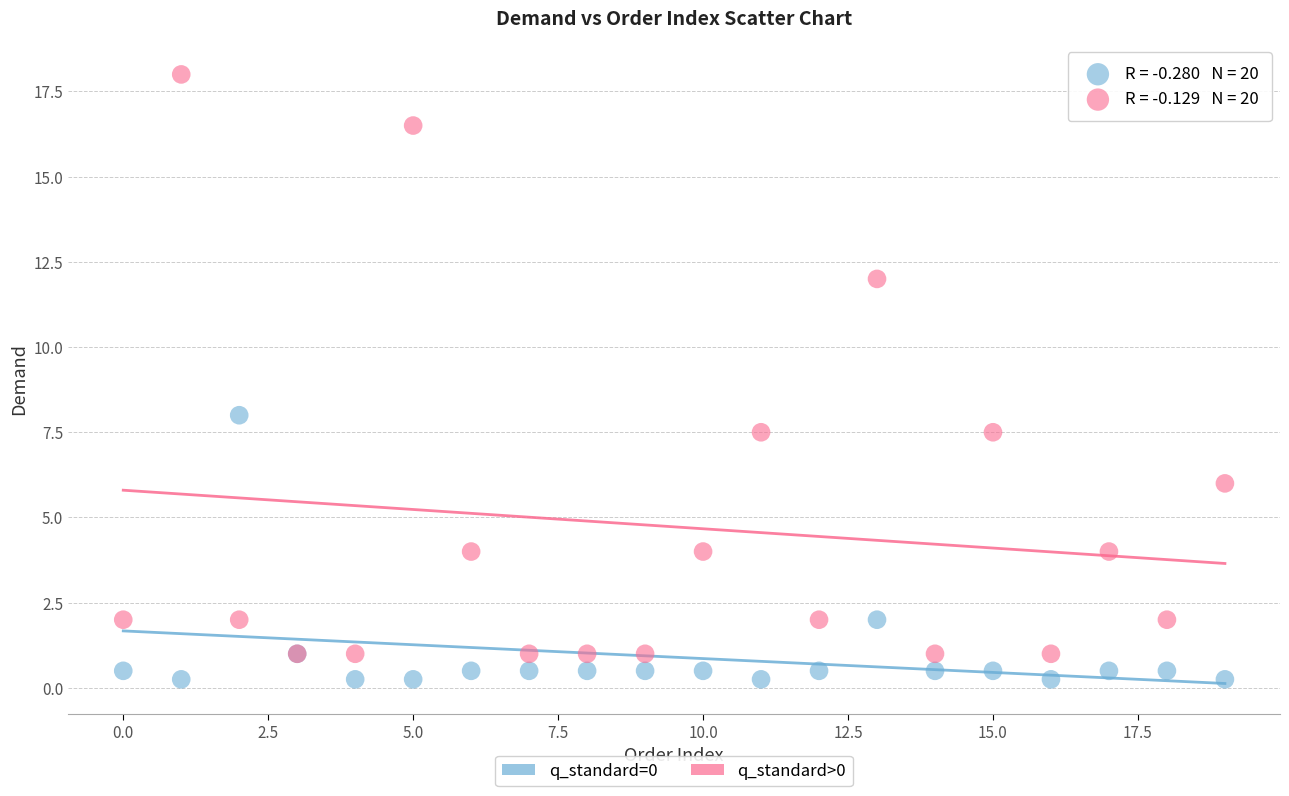

What are all the series names shown in the legend?

q_standard=0, q_standard>0